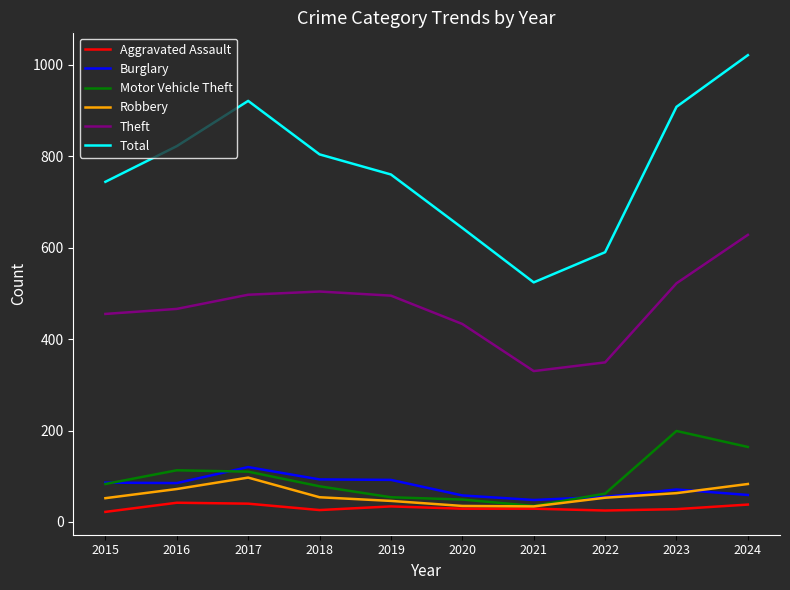

Count the number of categories in the chart.

10